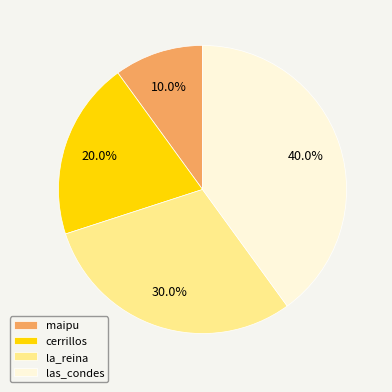

What portion of the pie excludes cerrillos?

80.0%